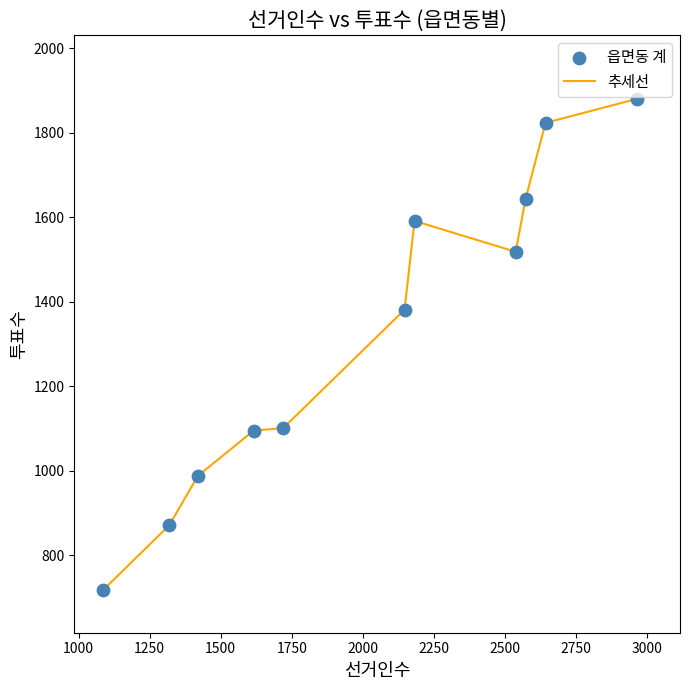

What is the greatest value displayed?

1880